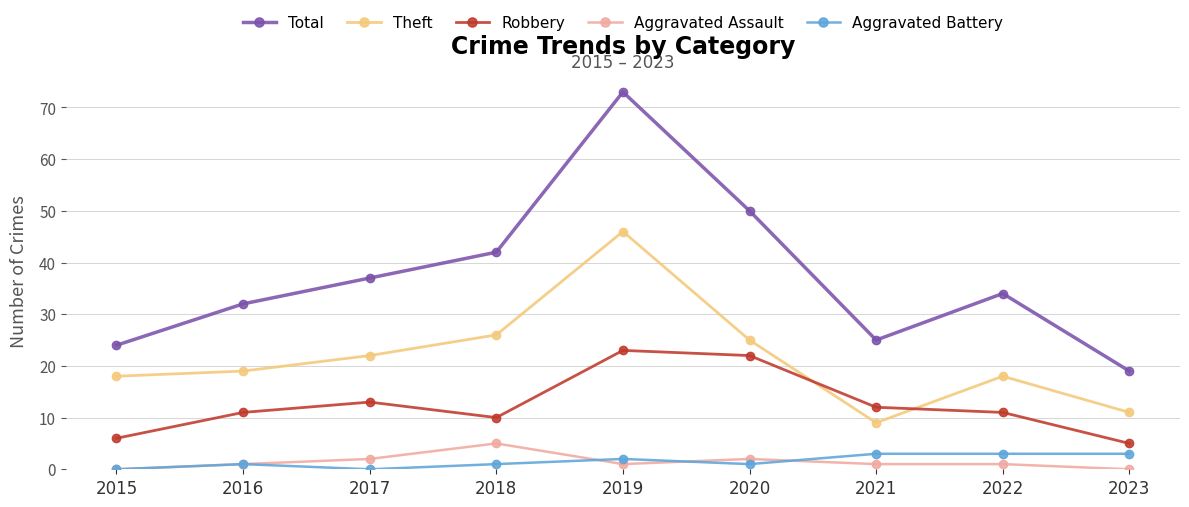

True or false: Theft has more than 1 points higher than both neighbors.

True